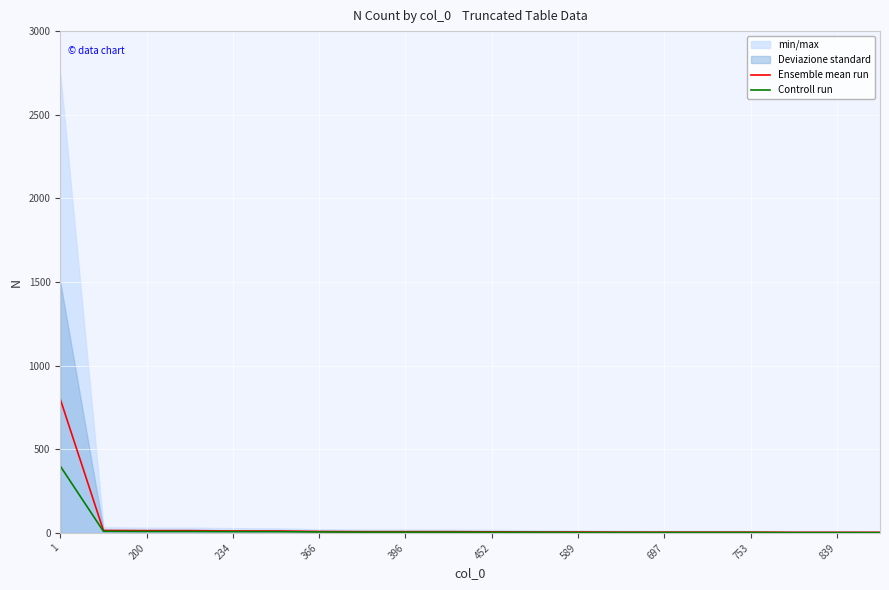

What is the maximum value for Ensemble mean run?

800